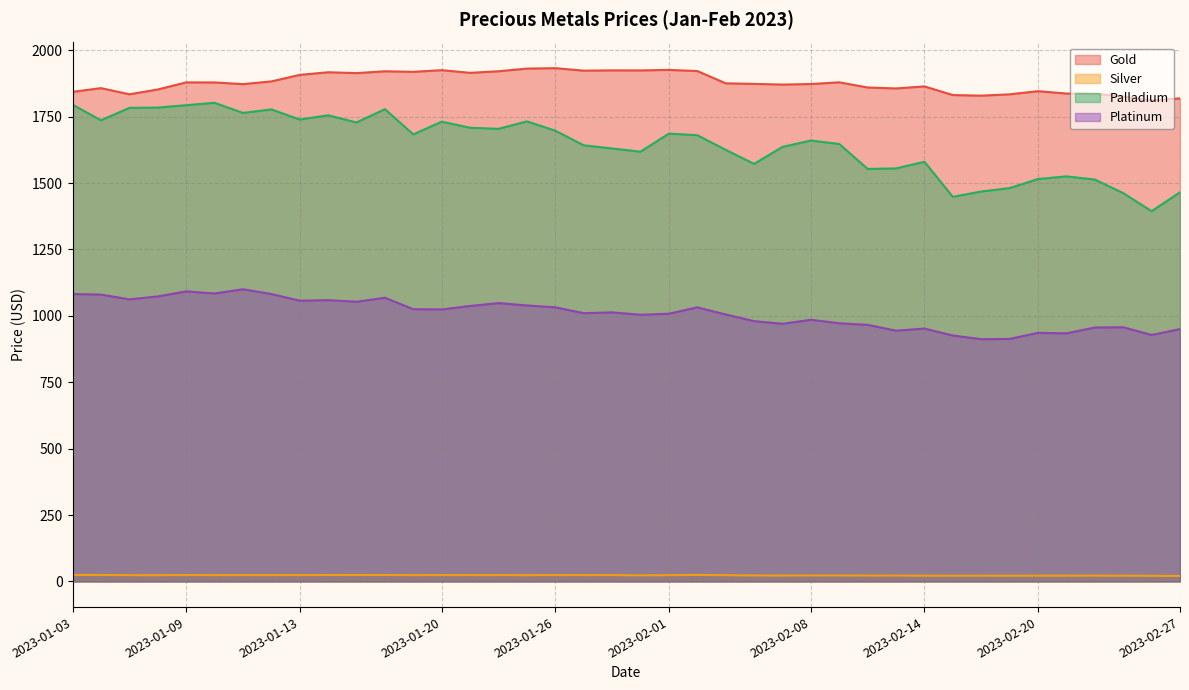

How many data points in Gold are above 1875?

20